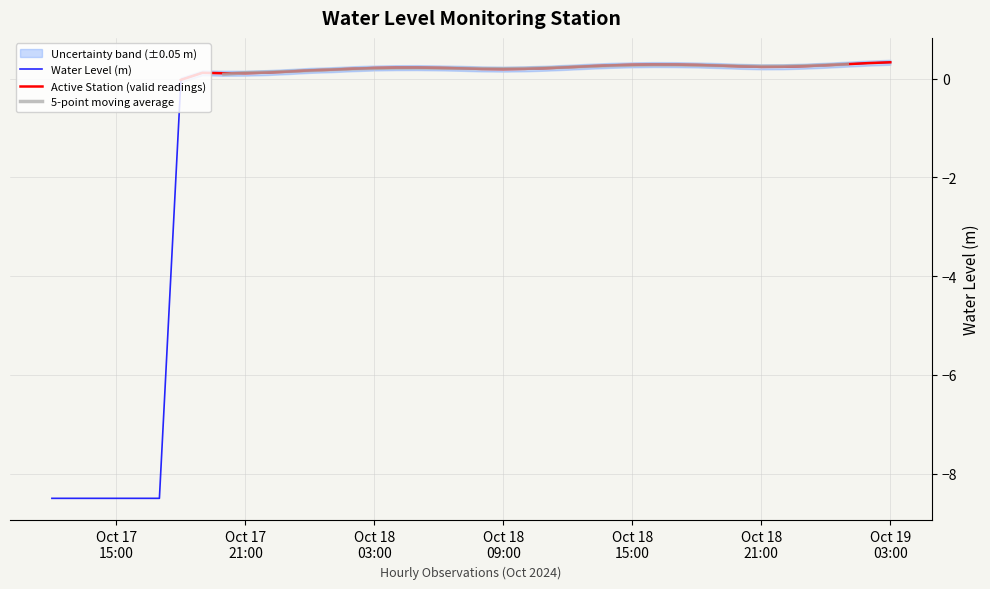

What position from the left is 2024-10-18 16:00:00?

29